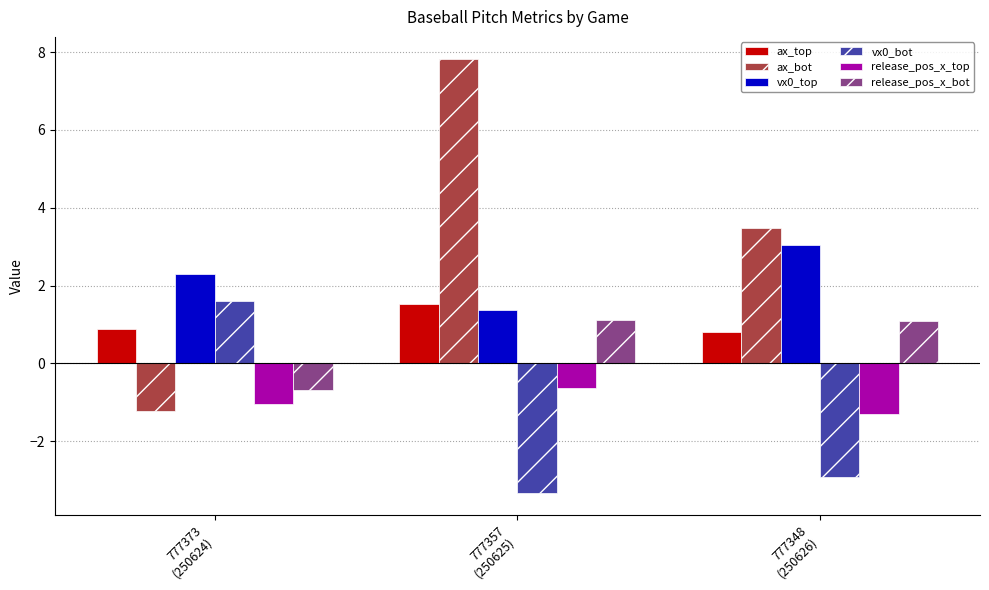

How many values in release_pos_x_bot are above zero?

2